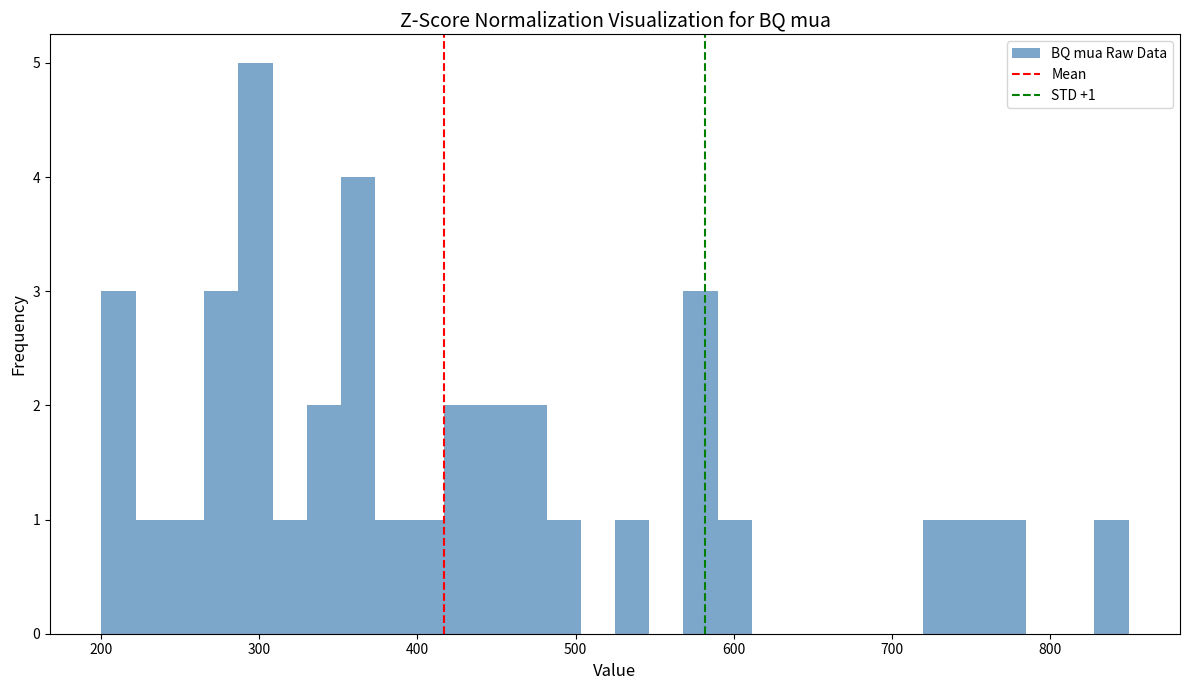

Around what value on the x-axis is the tallest bar? Give the approximate position of its centre, as read against the axis.

300